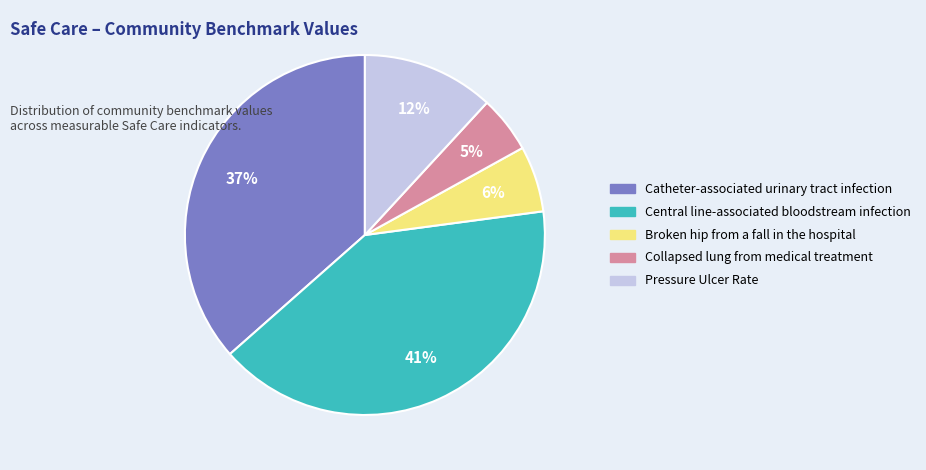

Is the sum of Central line-associated bloodstream infection and Catheter-associated urinary tract infection greater than half?

Yes